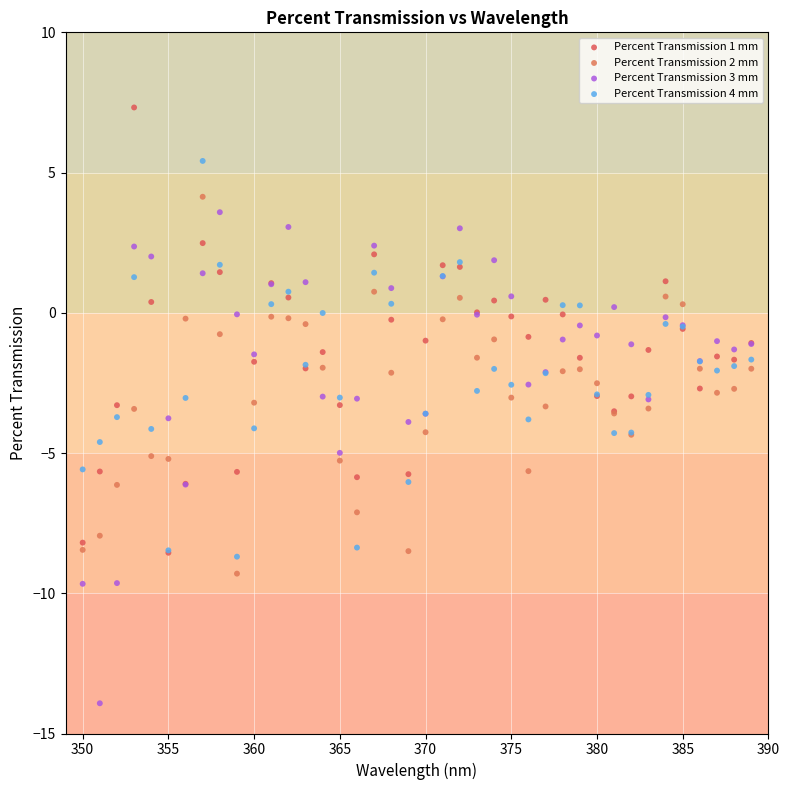

What are all the series names shown in the legend?

Percent Transmission 1 mm, Percent Transmission 2 mm, Percent Transmission 3 mm, Percent Transmission 4 mm